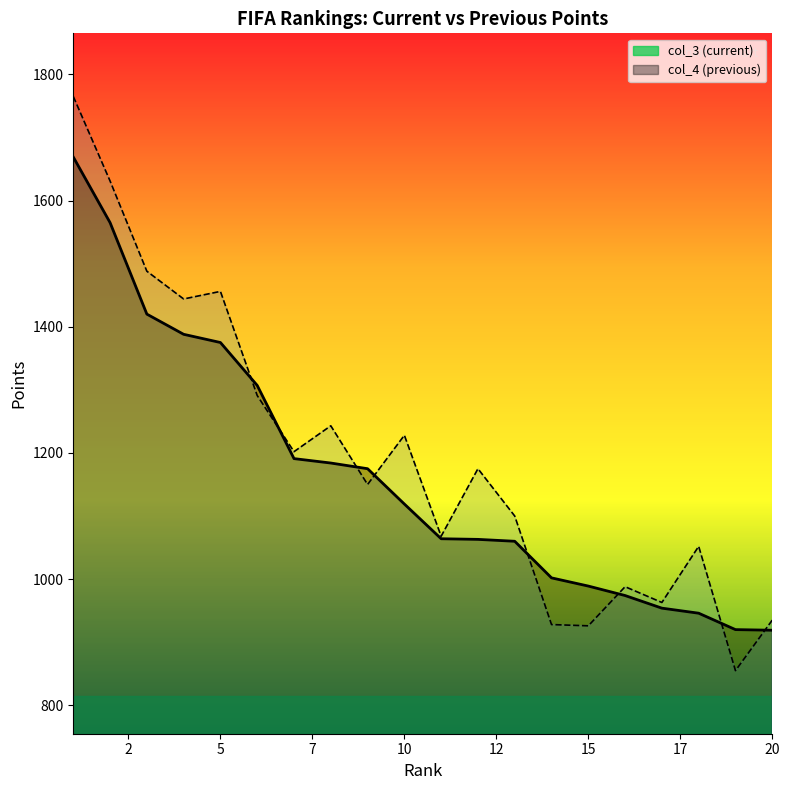

Reading left to right, extract all data points from this chart.

col_3: 1669	1565	1420	1388	1375	1307	1191	1184	1175	1119	1064	1063	1060	1002	989	974	954	946	920	919
col_4: 1765	1631	1488	1444	1456	1291	1202	1243	1150	1228	1068	1175	1100	928	926	988	963	1052	855	935